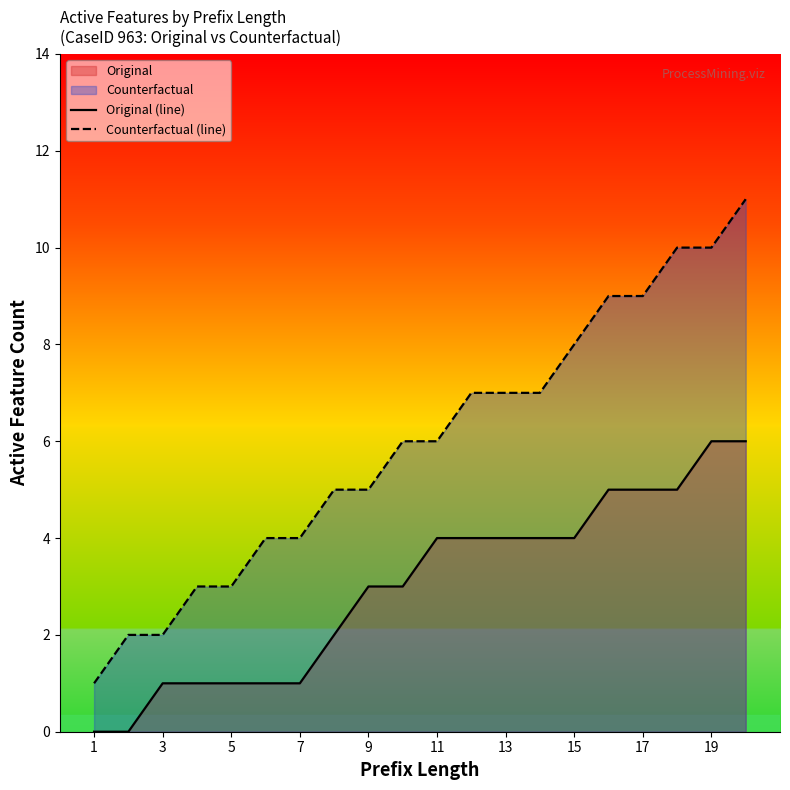

List the series in order of their overall mean, highest first.

Counterfactual (line), Original (line)